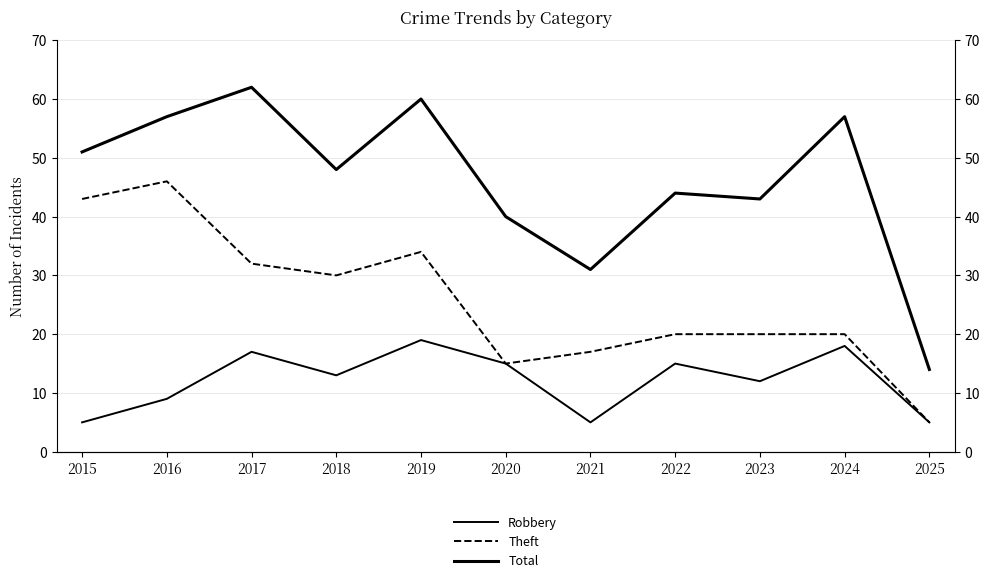

What are all the series names shown in the legend?

Robbery, Theft, Total